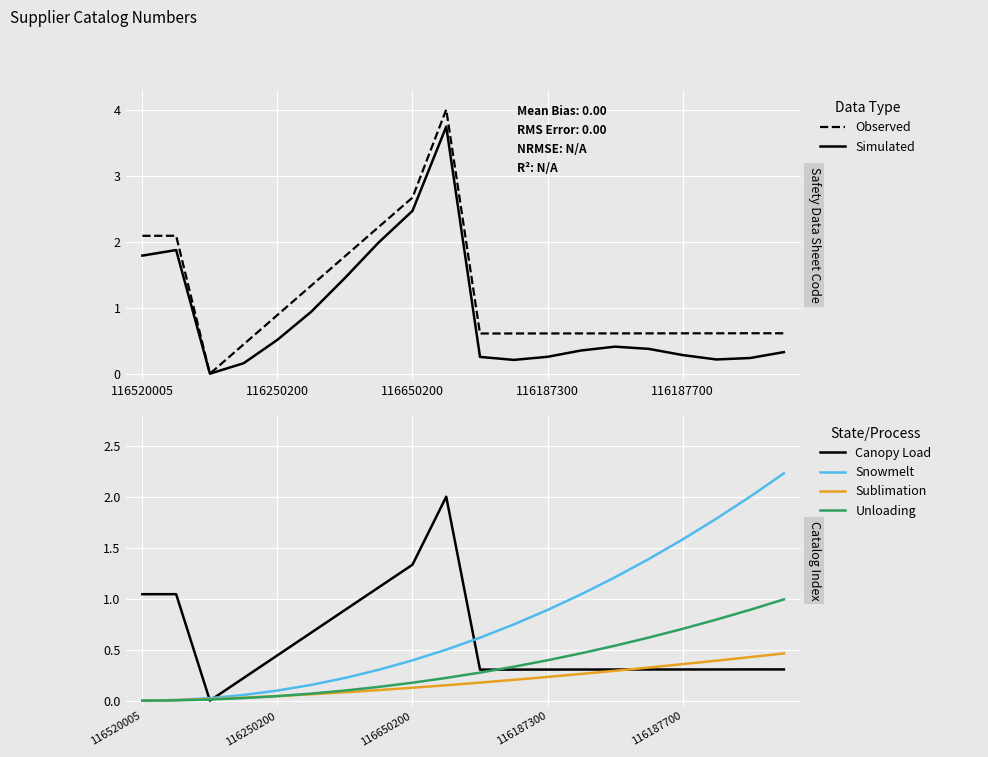

How many categories are shown in the chart?

20